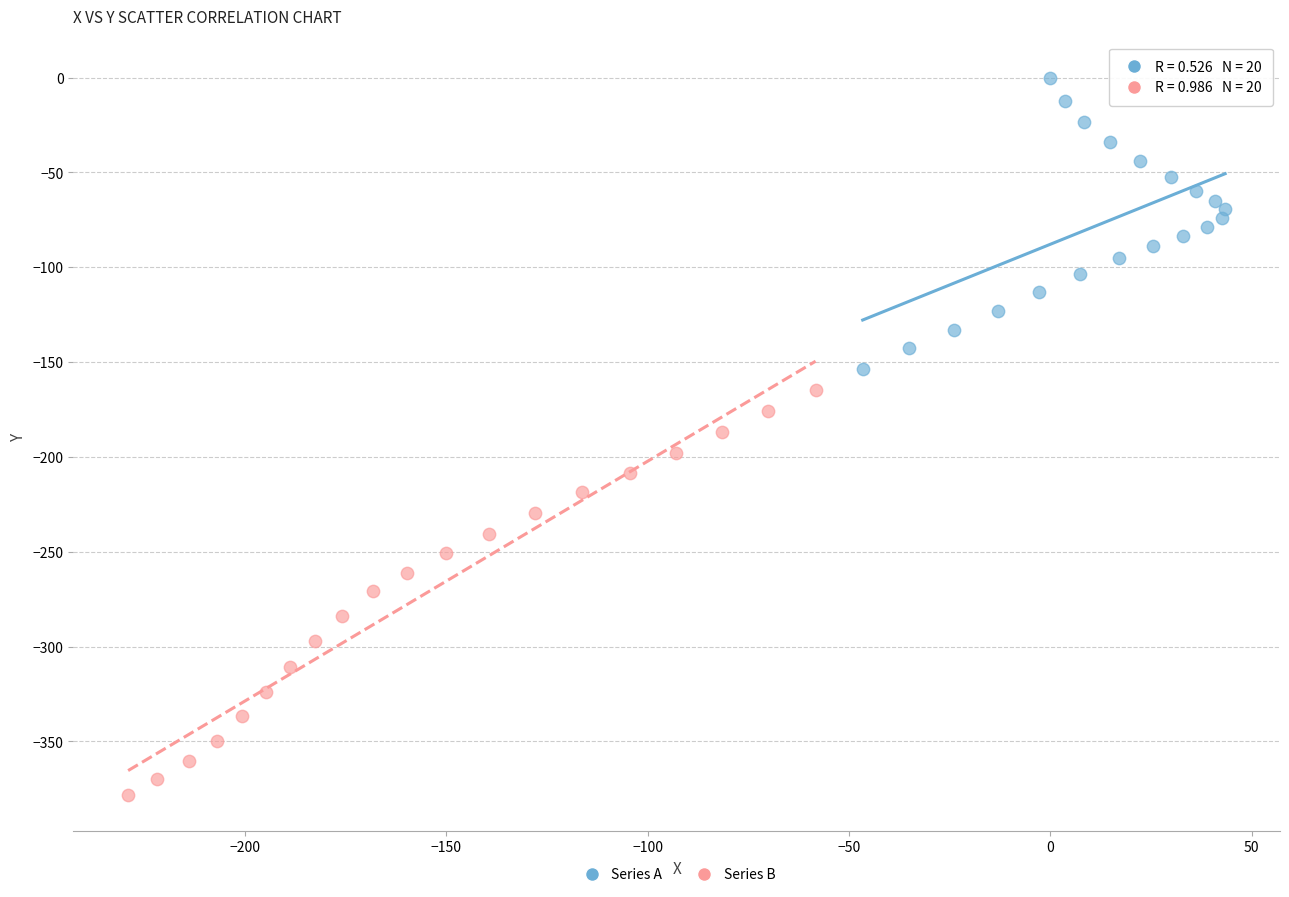

Which series reaches the minimum Y coordinate?

Series B